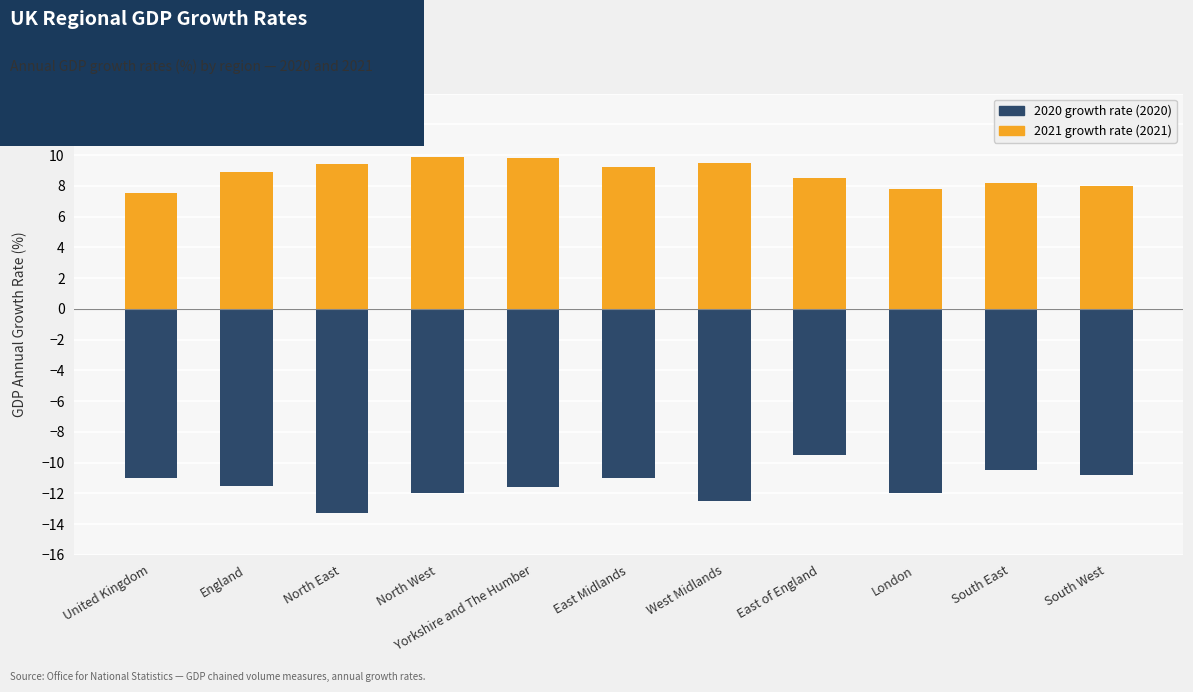

What are all the series names shown in the legend?

2020 growth rate, 2021 growth rate